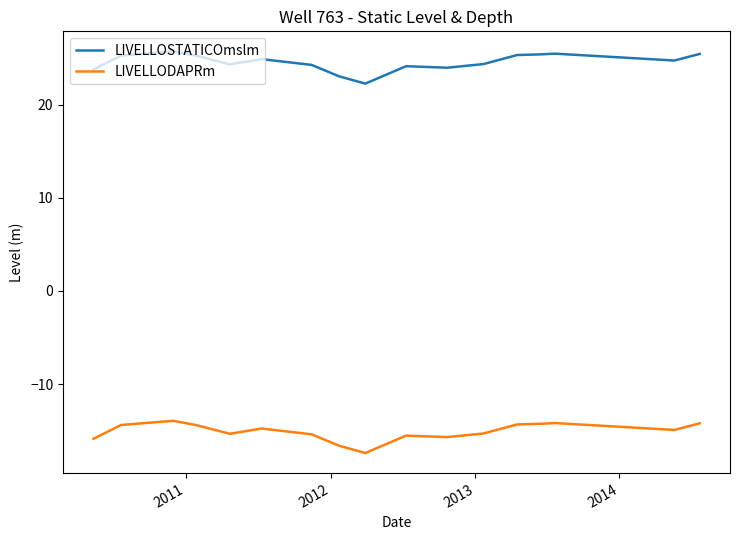

What is the difference between the second highest and second lowest values in the LIVELLODAPRm series?

2.4